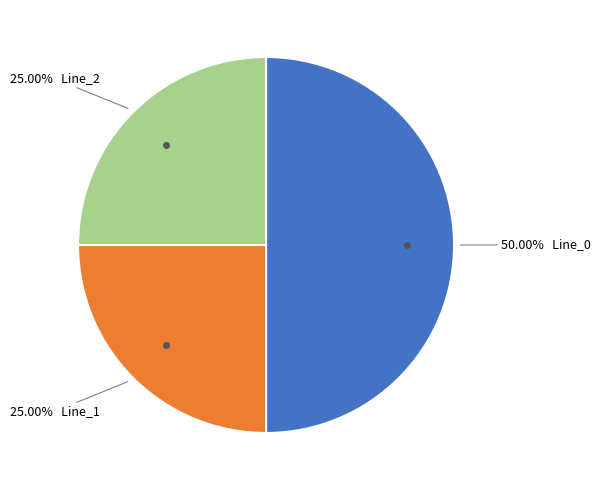

Count the number of slices in the pie.

3